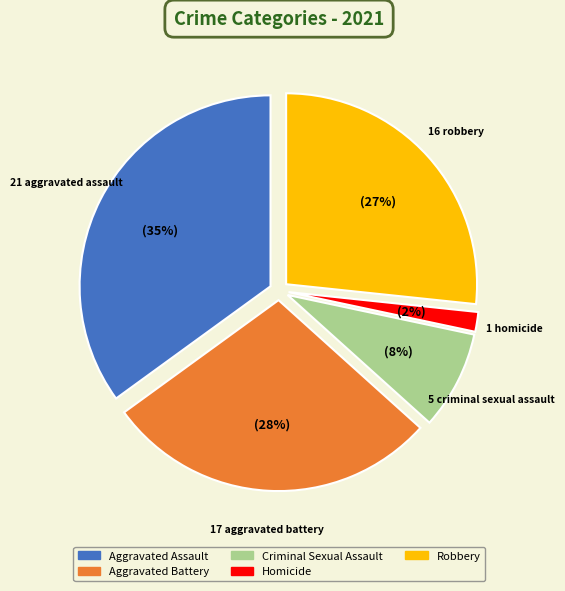

Combined, do Homicide and Robbery account for over 50%?

No